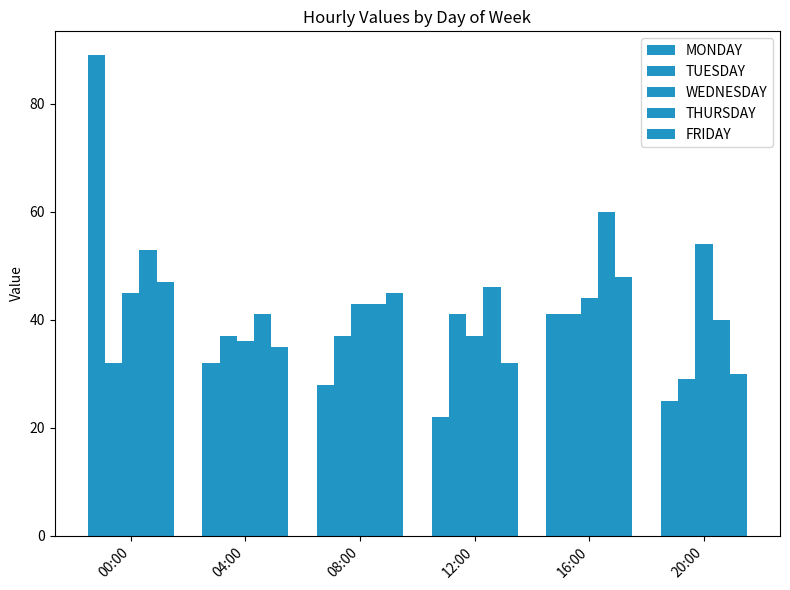

What is the sum of all WEDNESDAY values?

259